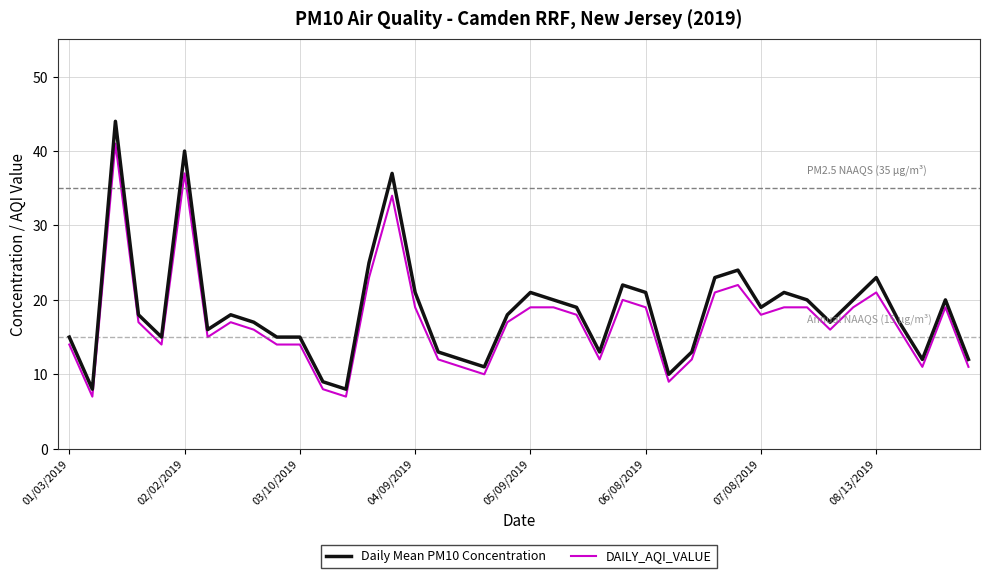

True or false: Daily Mean PM10 Concentration and DAILY_AQI_VALUE intersect in this chart.

False